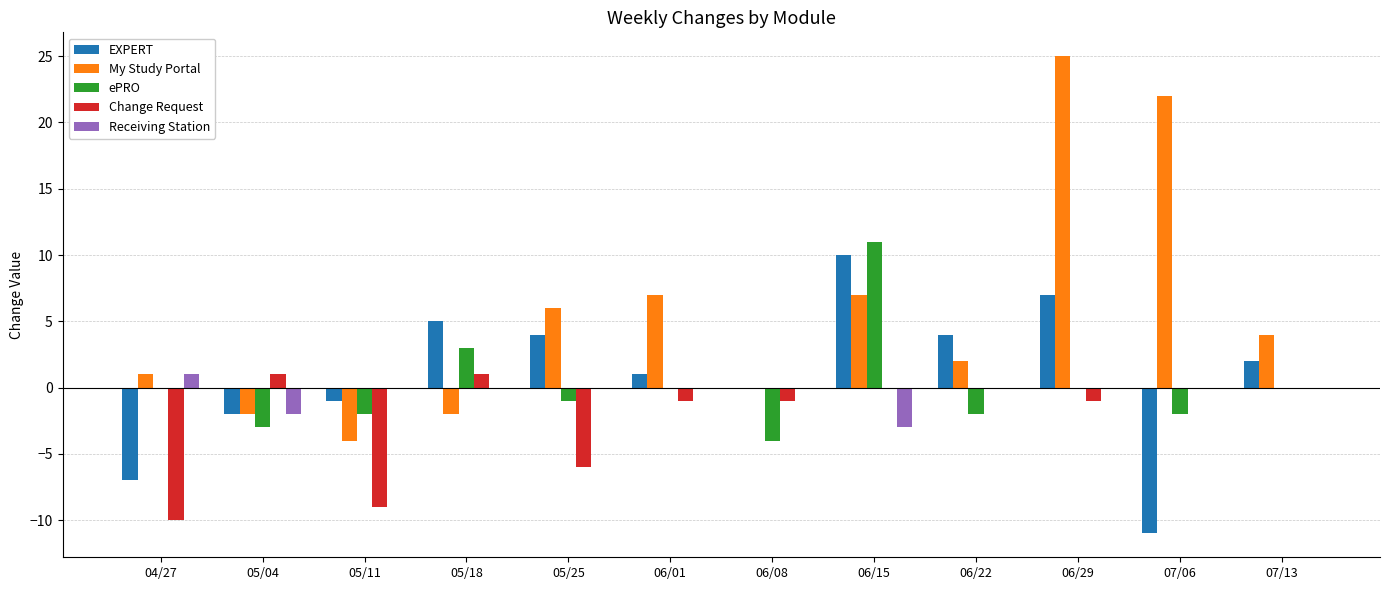

The value of My Study Portal at 06/29 is 15. True or false?

False